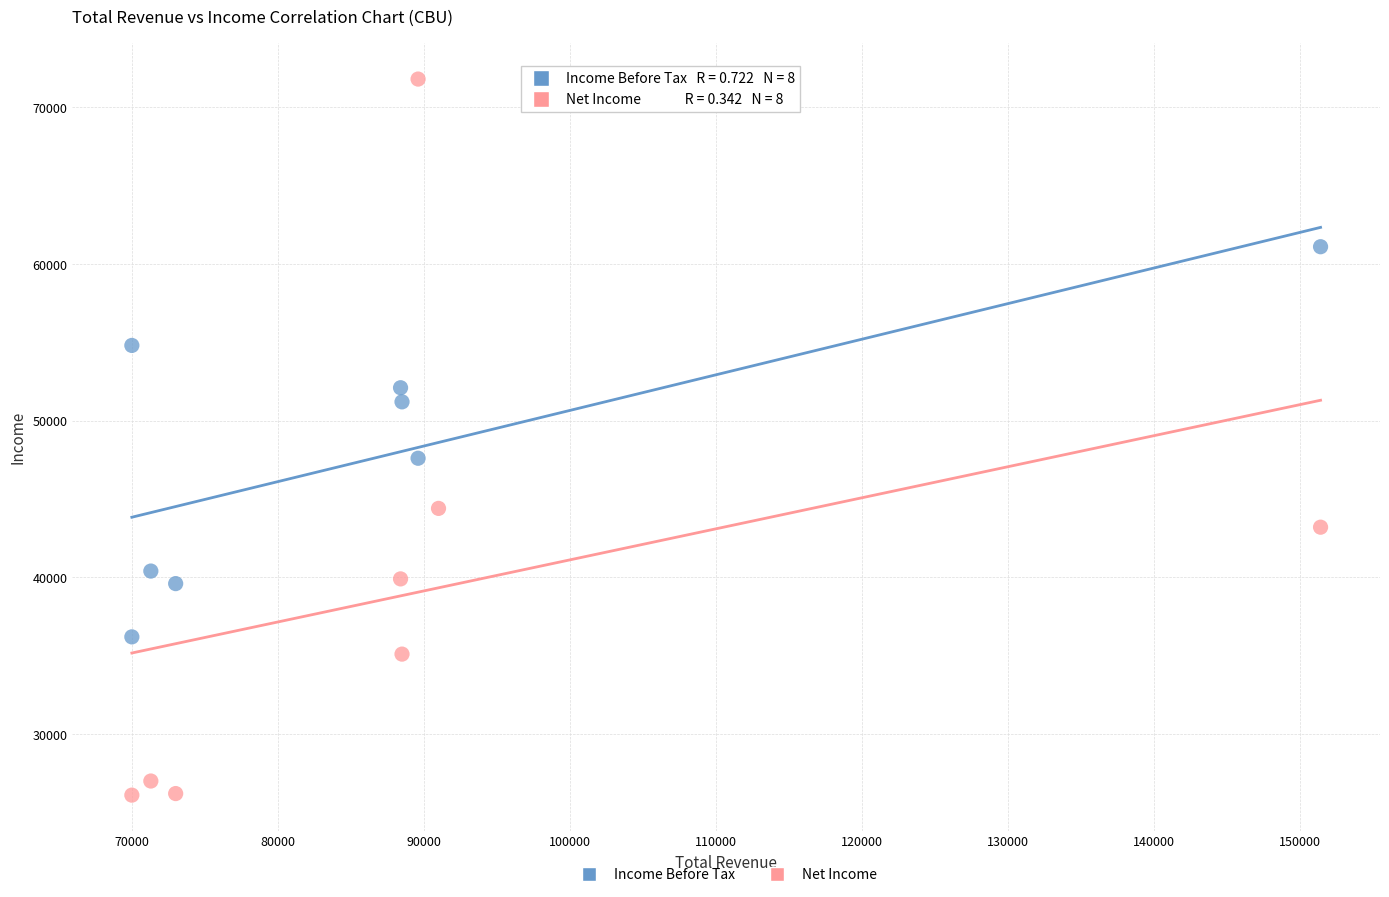

Which series reaches the maximum Y coordinate?

Net Income